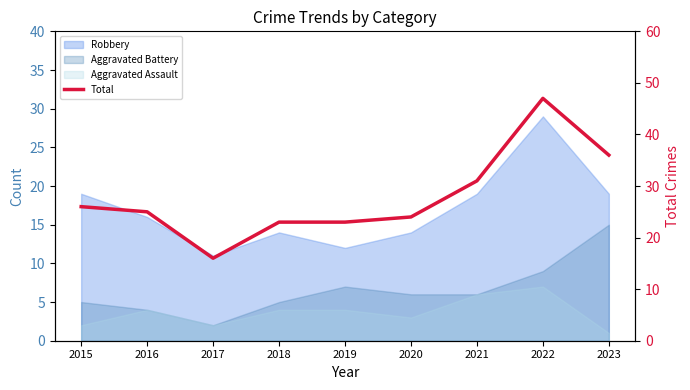

The value at 2020 is 24. True or false?

True